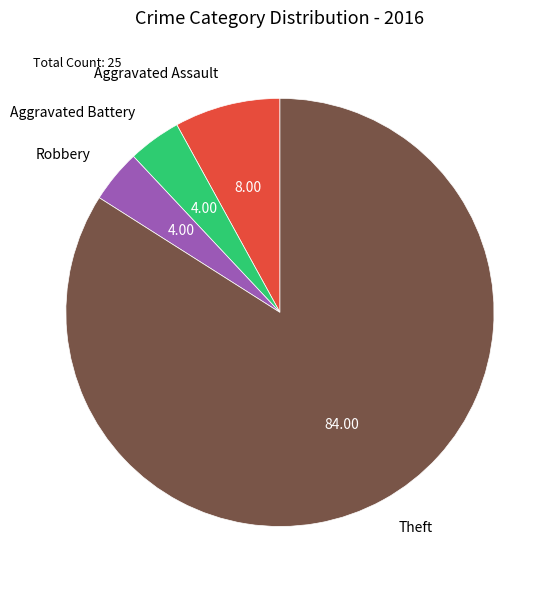

Do Robbery and Aggravated Assault together represent more than half of the pie?

No